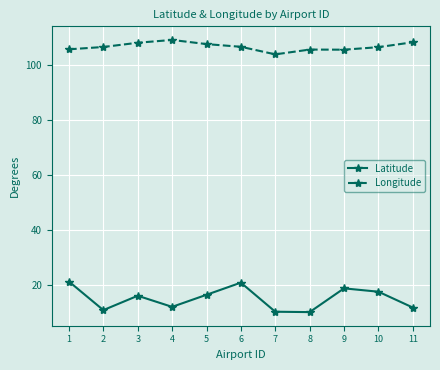

What is the total value across all series at 8?

115.8